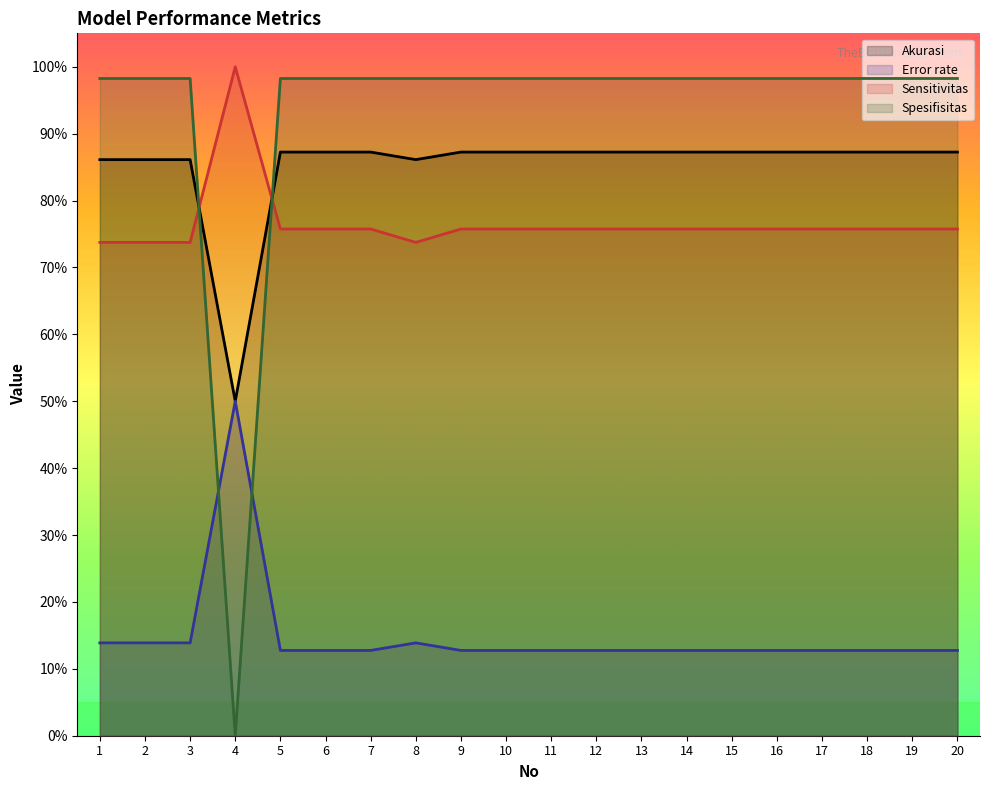

The value of Error rate at 9 is 0.2. True or false?

False